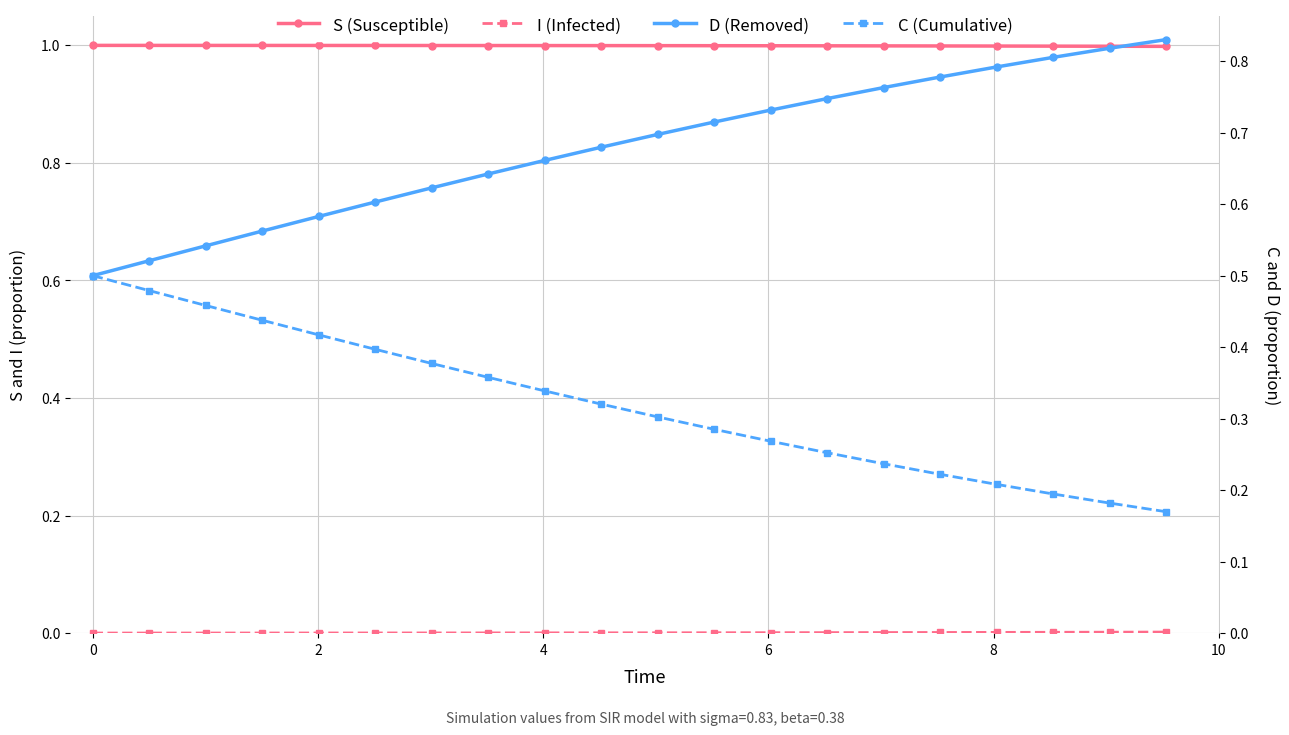

True or false: D (Recovered/Removed) and I (Infected) cross at least once.

False